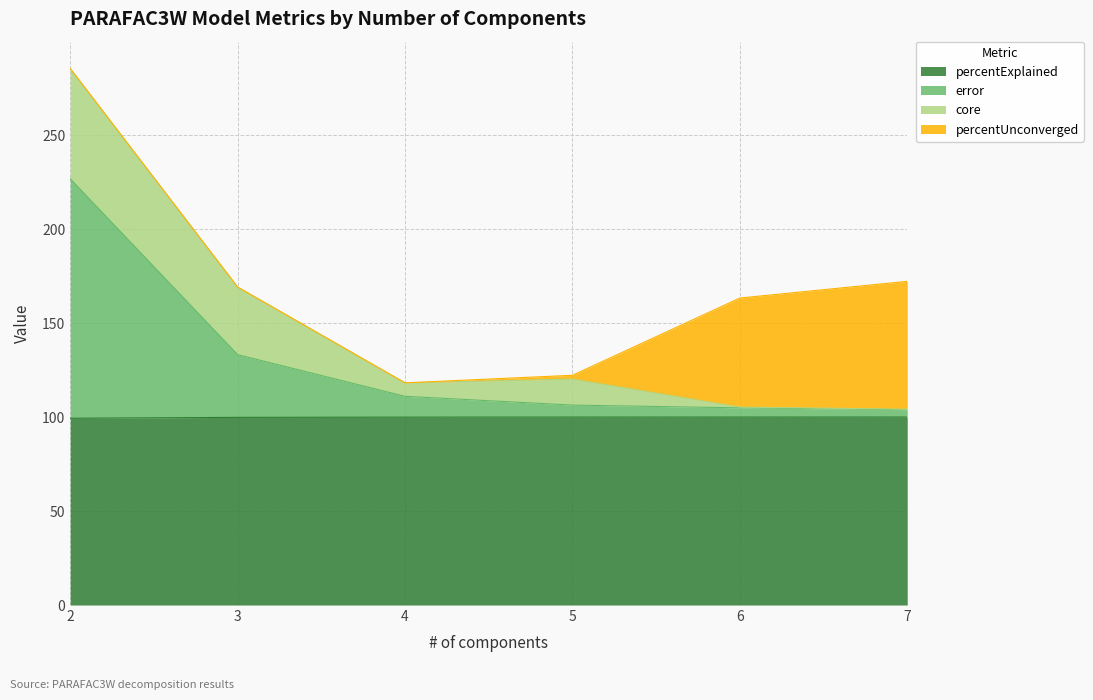

True or false: error and percentExplained intersect in this chart.

False